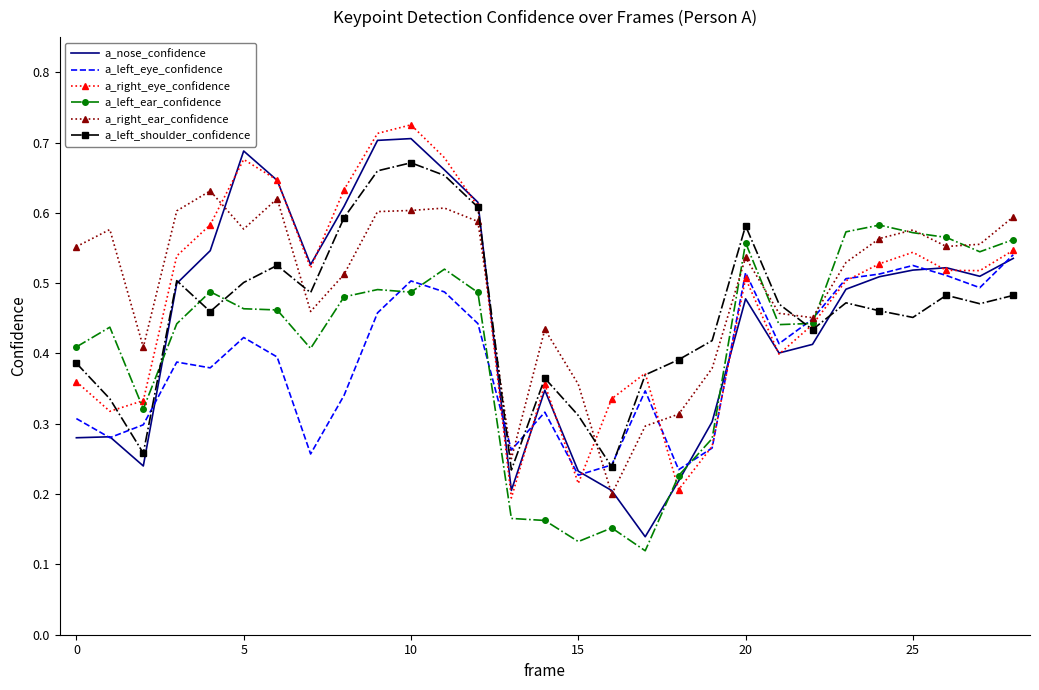

Which series has the widest spread of values?

a_nose_confidence